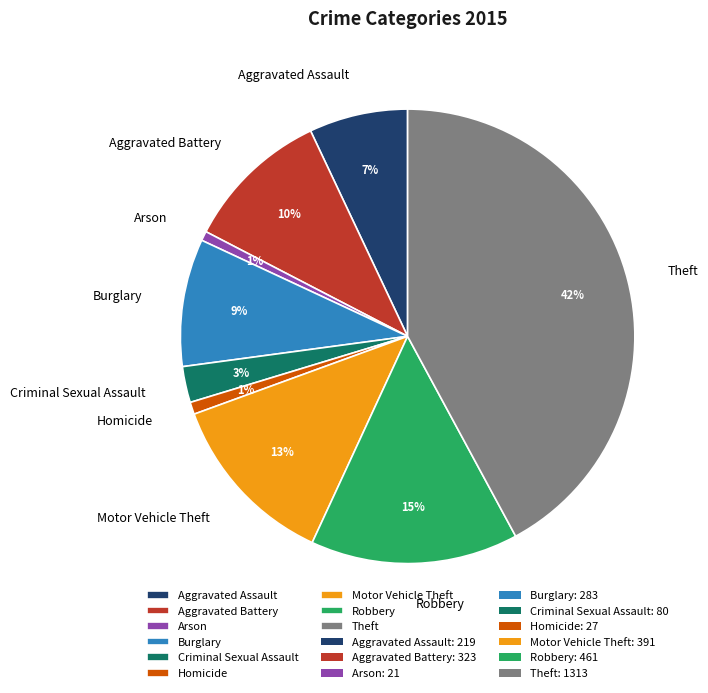

Do Arson and Homicide together represent more than half of the pie?

No